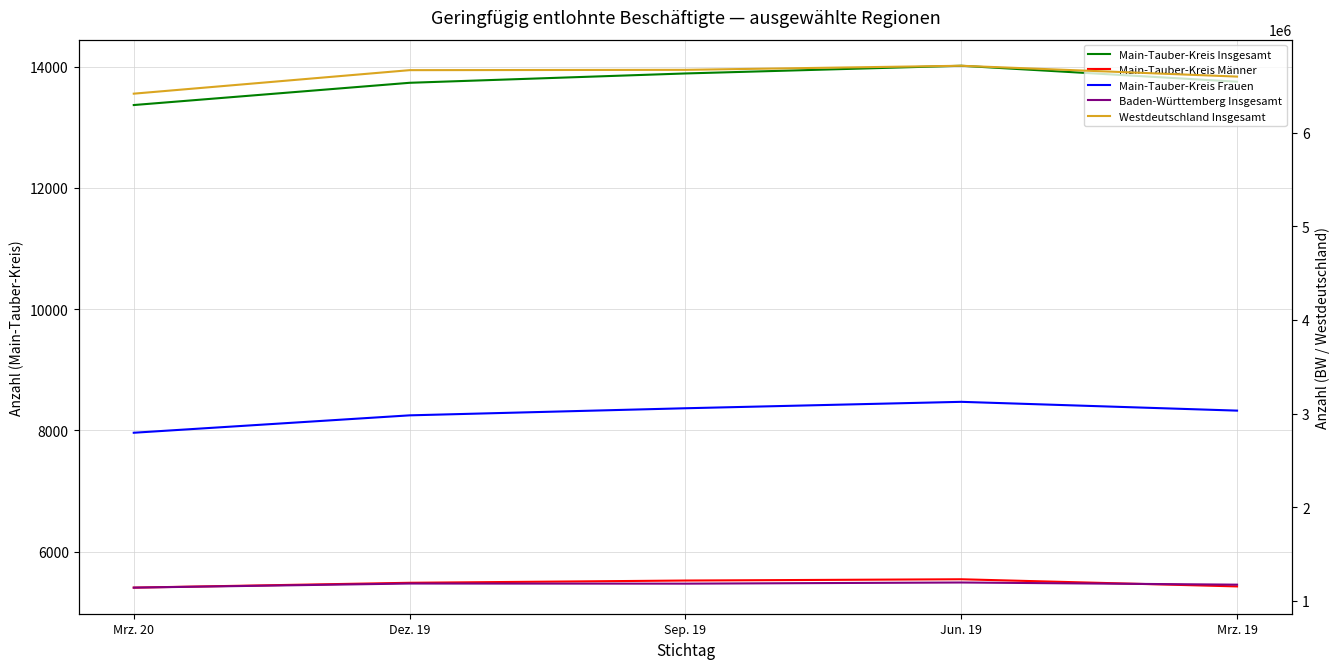

What position from the right is Sep. 19?

3